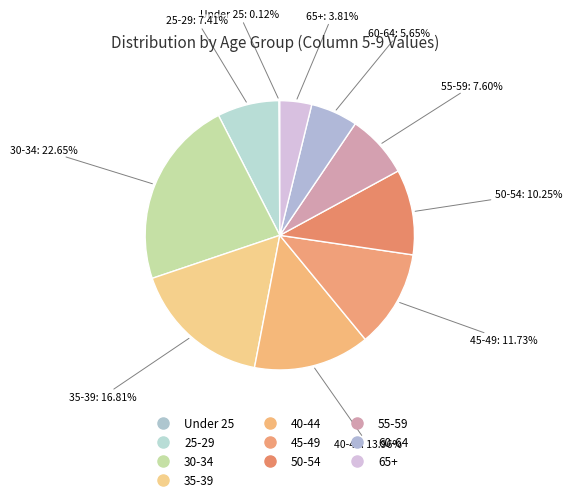

Which slice is the smallest?

Under 25